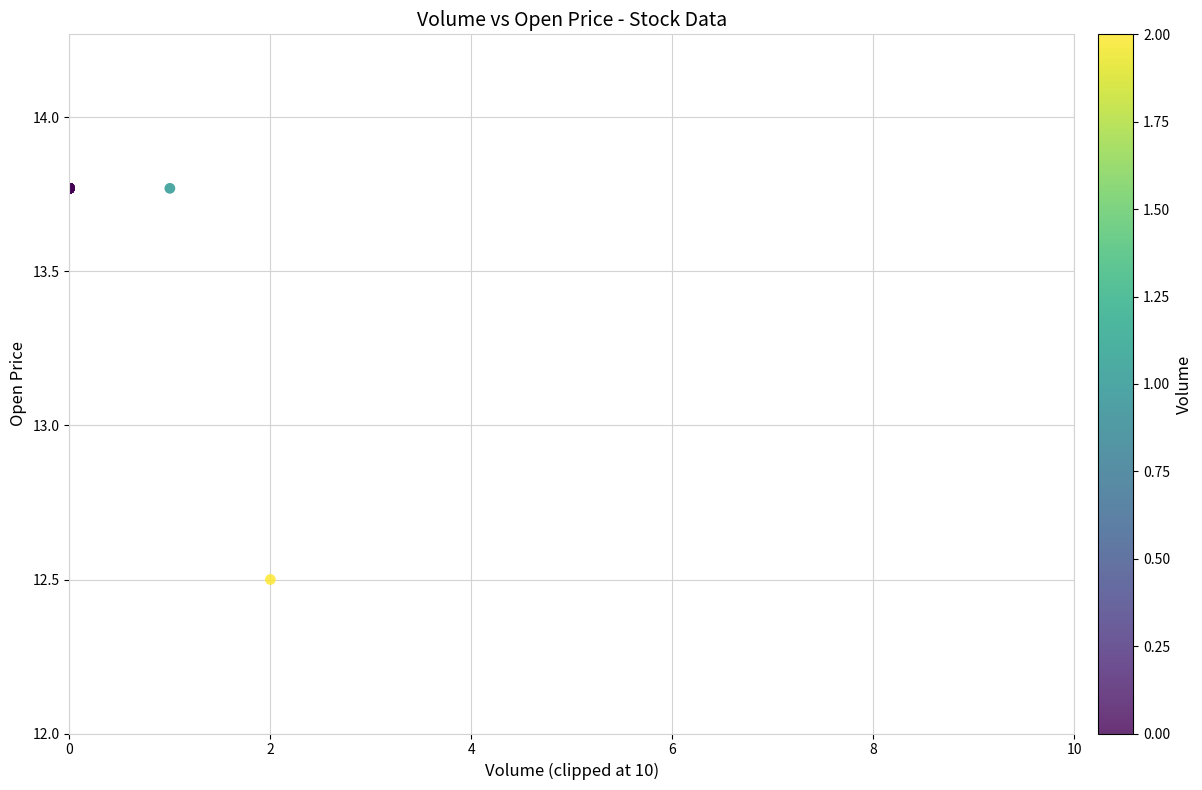

What Y value in the scatter plot is closest to 13?

12.5